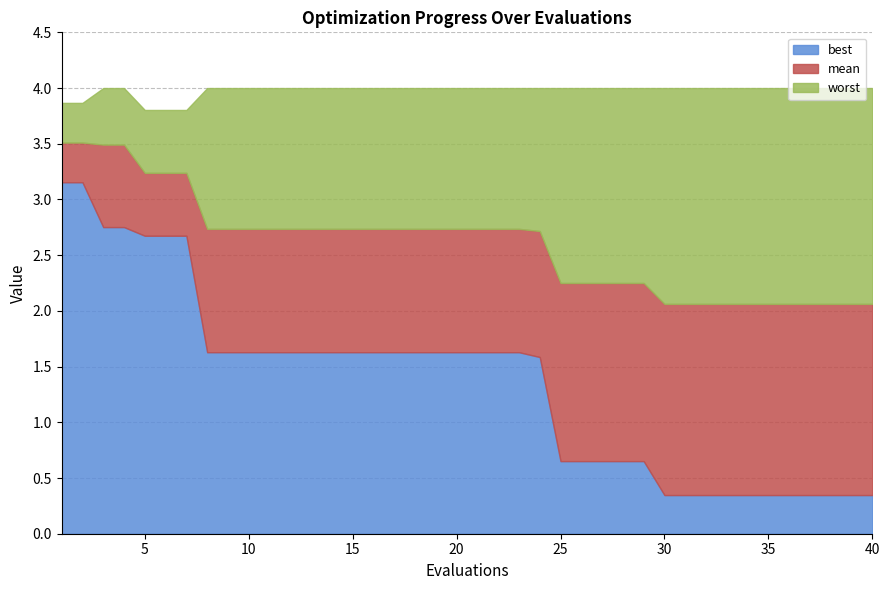

What is the difference between the second highest and second lowest values in the best series?

2.8